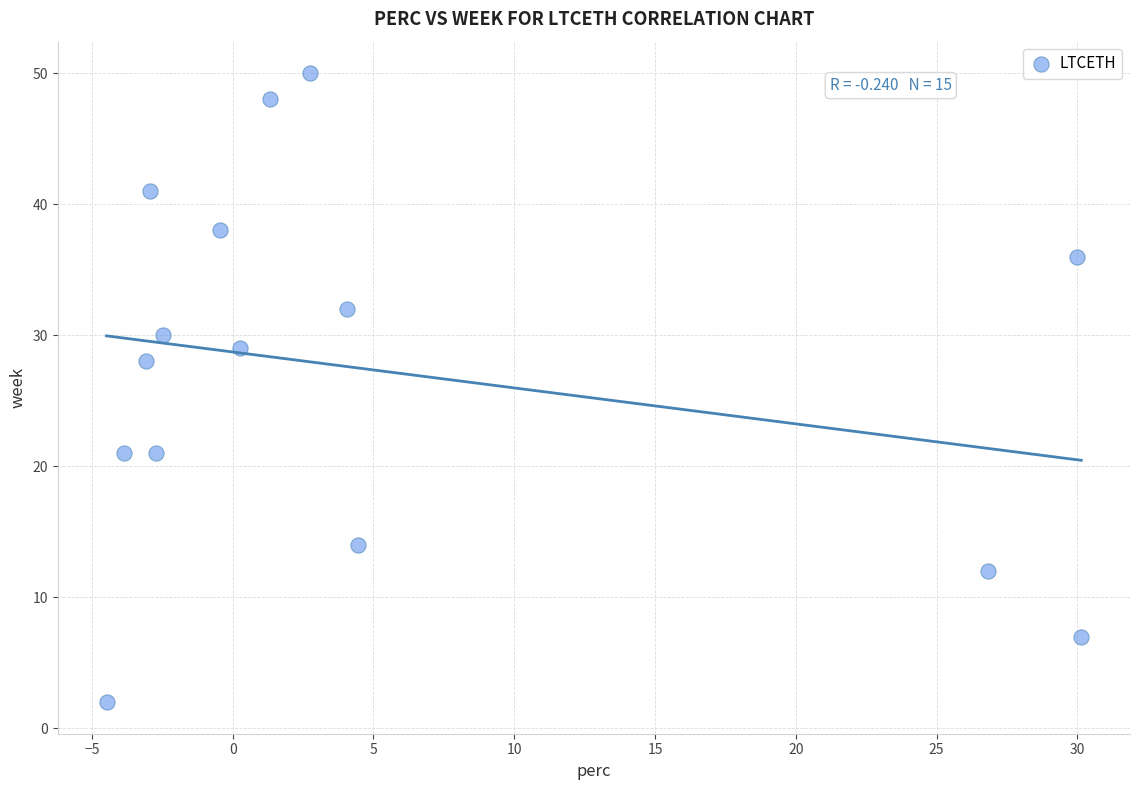

What Y value in the scatter plot is closest to 26?

28